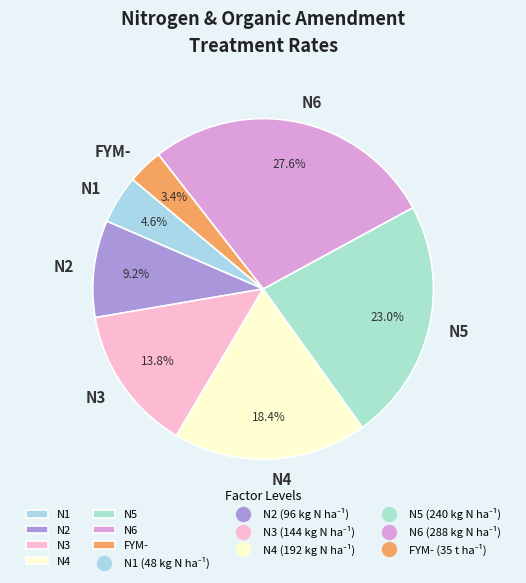

Which has a higher value, FYM- or N5?

N5